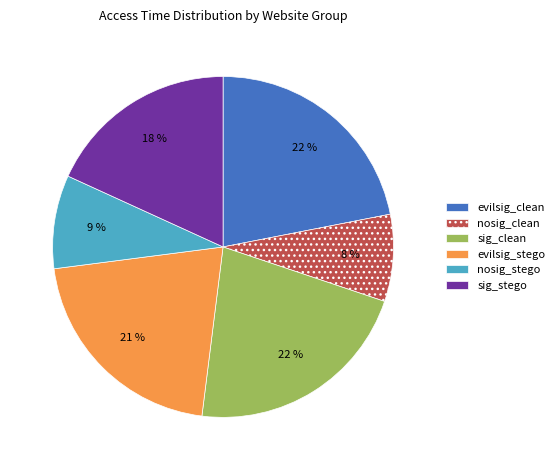

To the nearest percent, what is the difference between the largest and smallest slice percentages?

14%